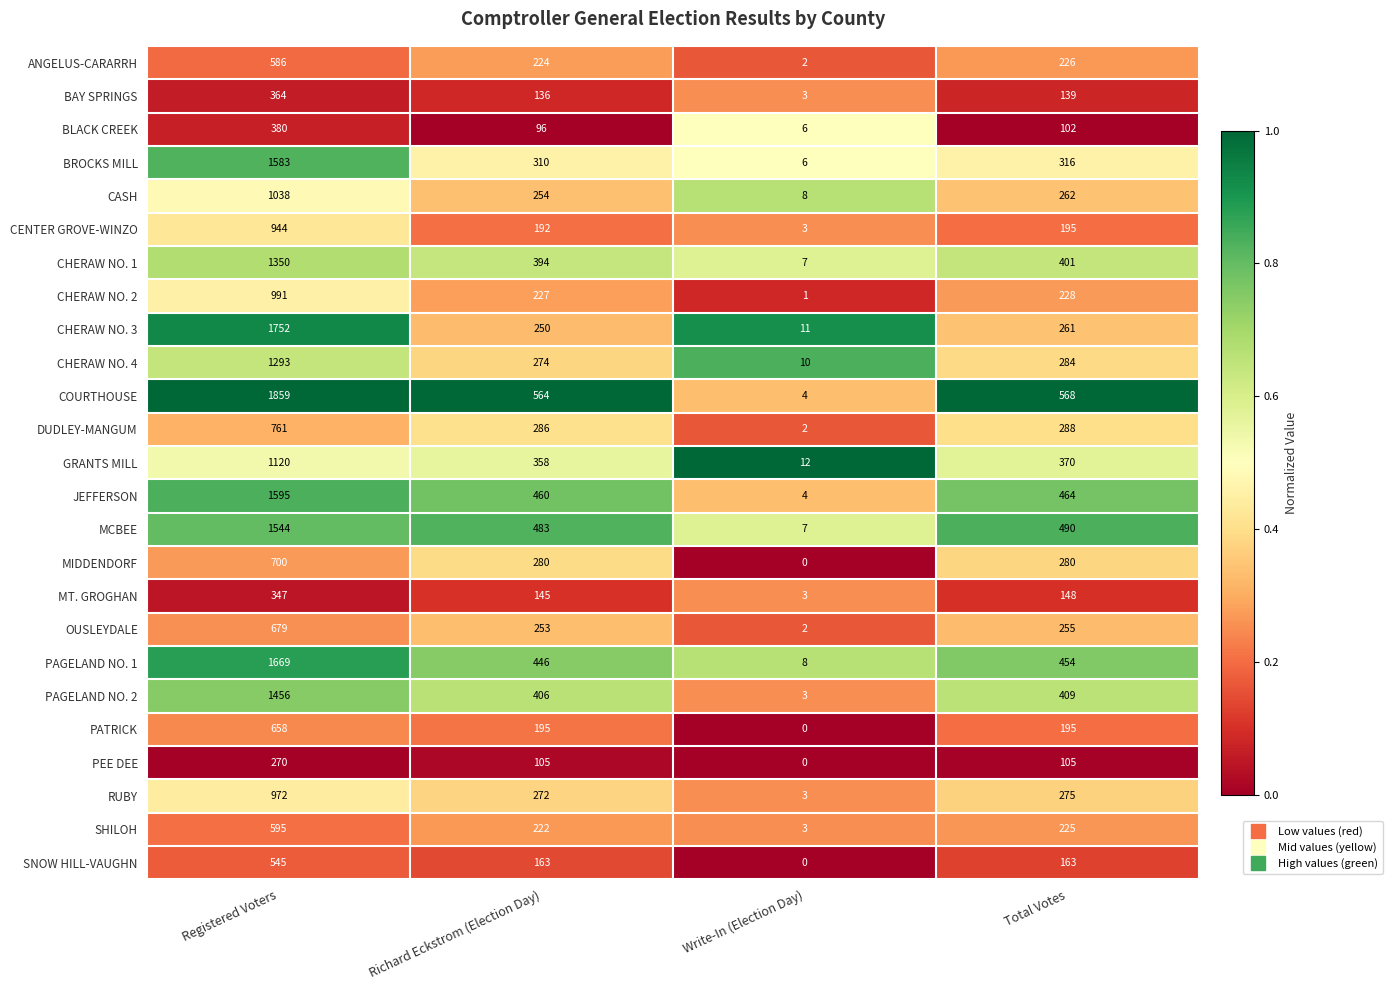

At which category does the chart reach its peak across all series?

Registered Voters